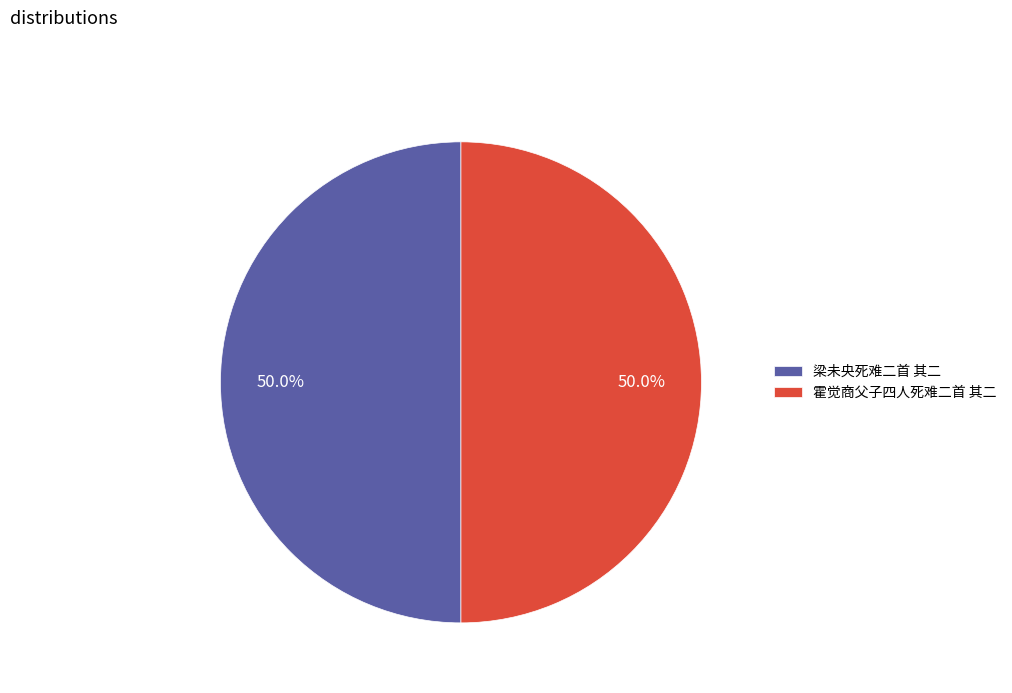

Is the sum of 霍觉商父子四人死难二首 其二 and 梁未央死难二首 其二 greater than half?

Yes